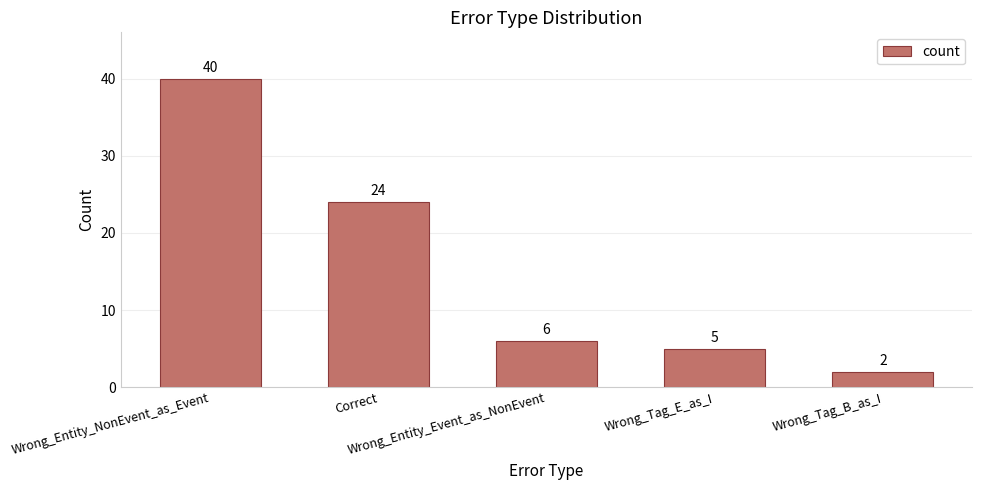

What is the change in value from Wrong_Entity_NonEvent_as_Event to Wrong_Entity_Event_as_NonEvent?

-34